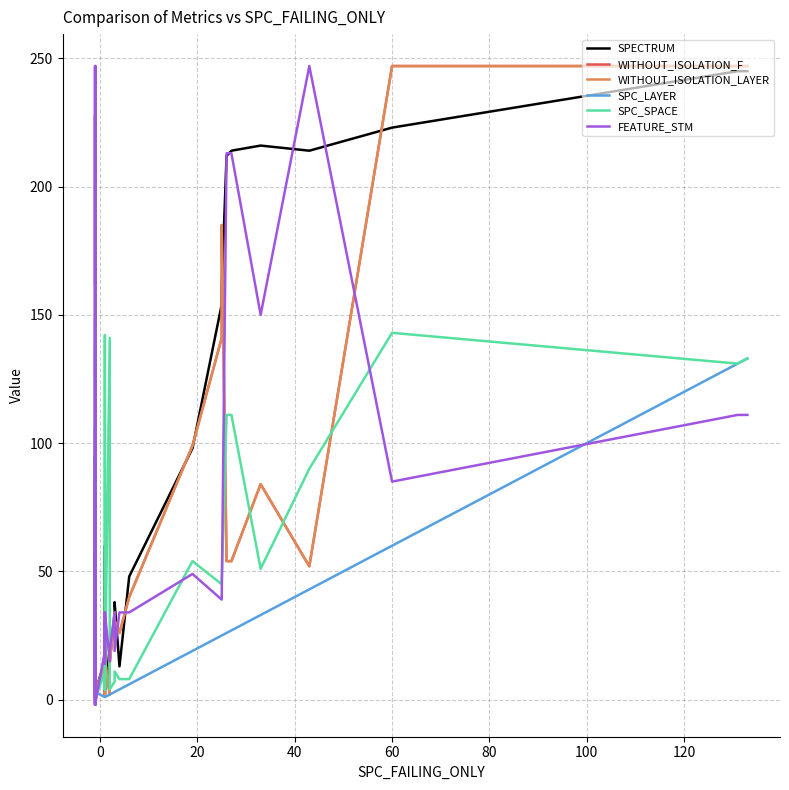

True or false: WITHOUT_ISOLATION_LAYER and SPC_SPACE intersect in this chart.

True